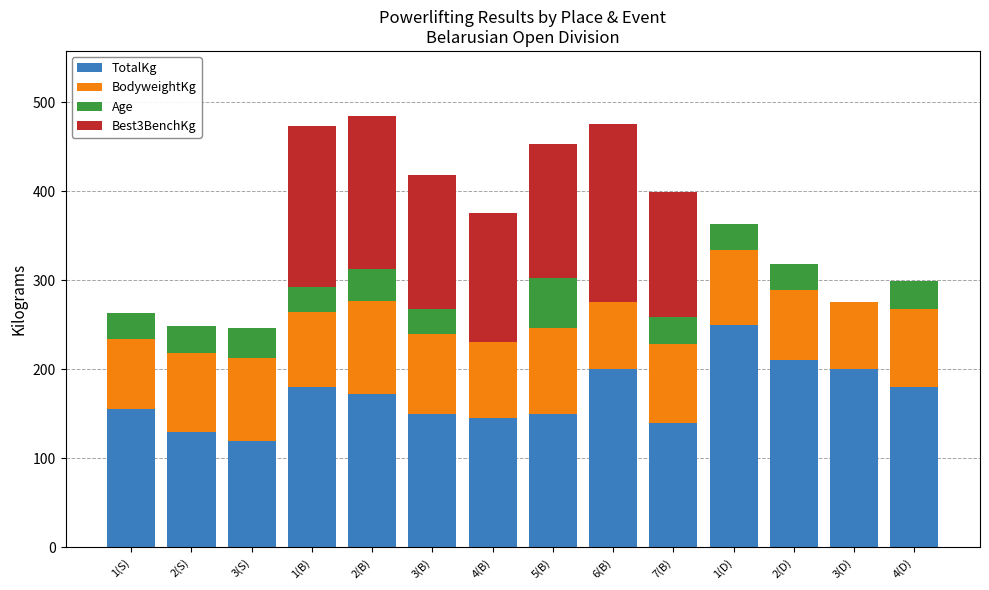

What is the maximum value for TotalKg?

250.0